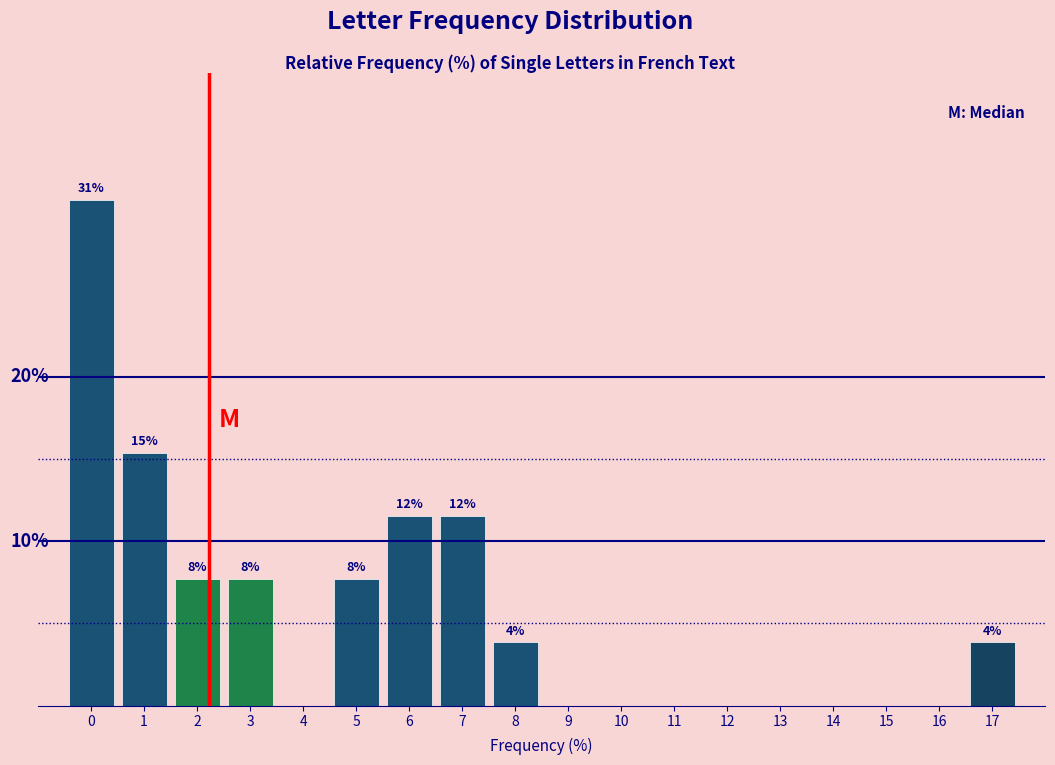

Are the bars horizontal?

No